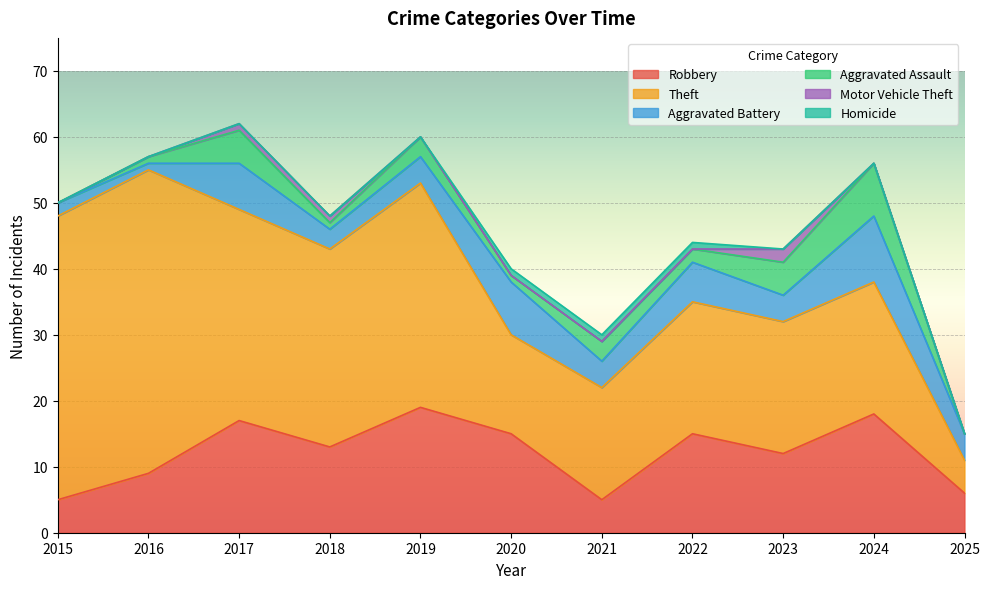

List the series in order of their peak value, highest first.

Theft, Robbery, Aggravated Battery, Aggravated Assault, Motor Vehicle Theft, Homicide